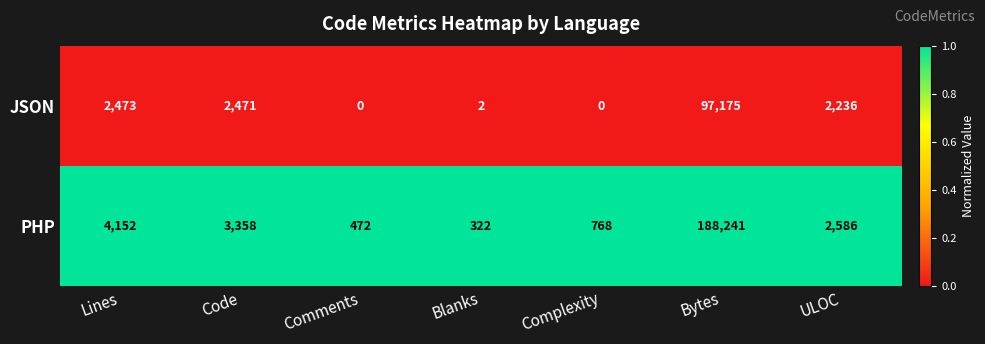

Which category has the highest value in the JSON series?

Bytes